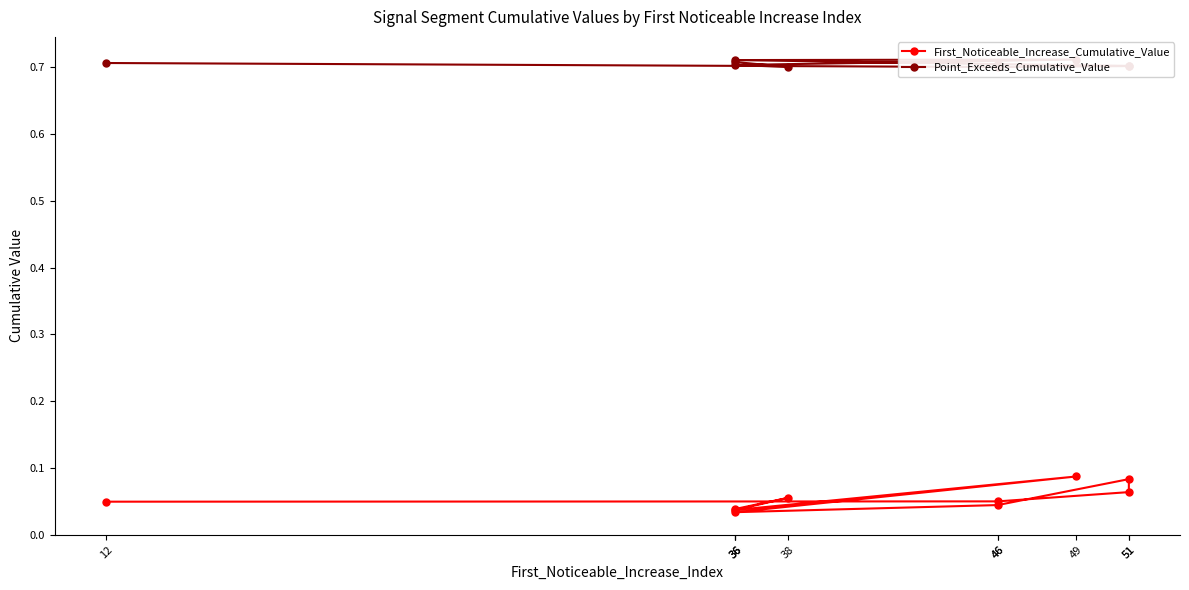

List the series in order of their peak value, lowest first.

First_Noticeable_Increase_Cumulative_Value, Point_Exceeds_Cumulative_Value